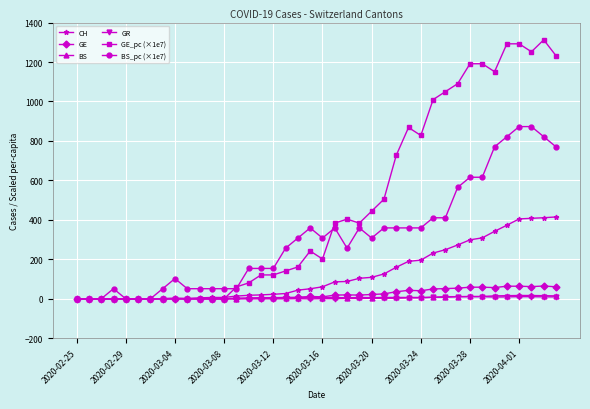

What is the greatest value displayed?

1312.5